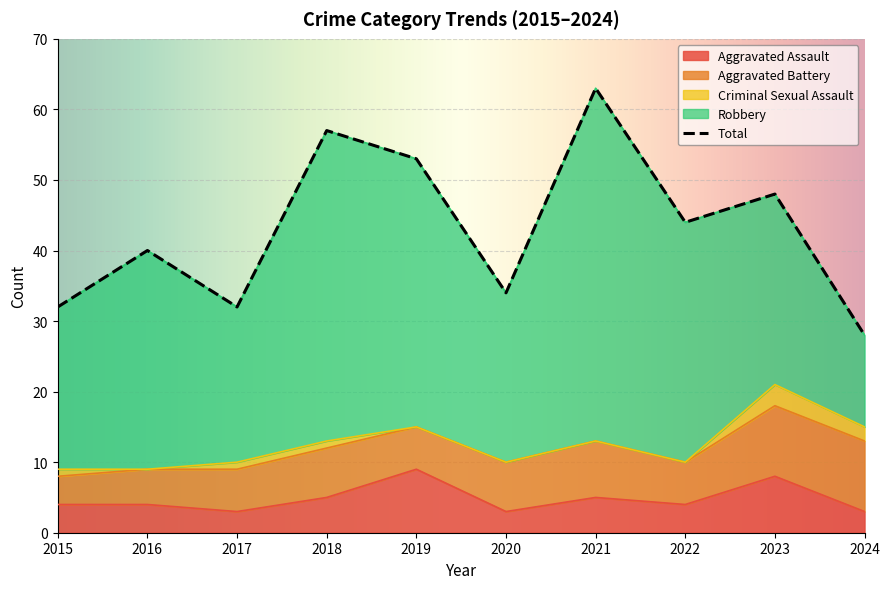

Which series has the widest spread of values?

Robbery